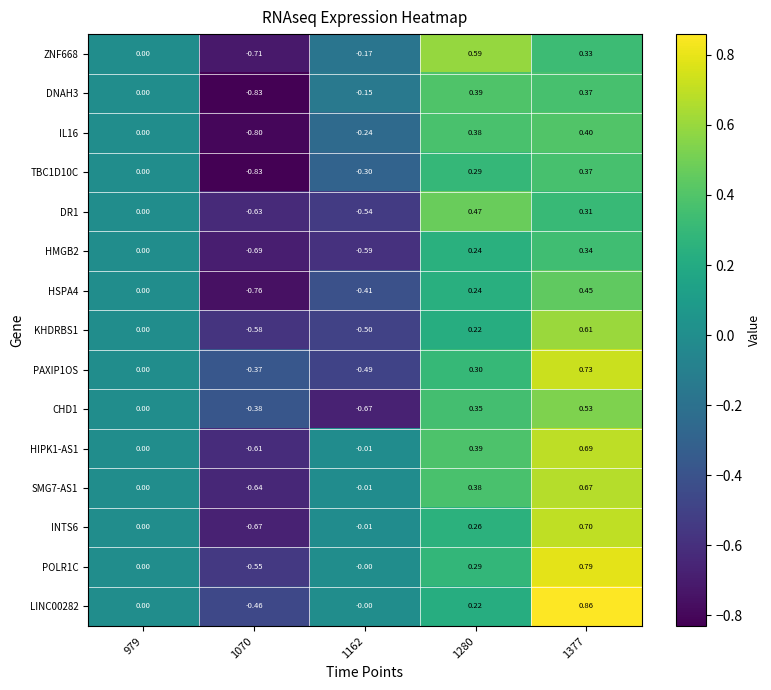

What is the spread (max minus min) of values at 1070?

0.5